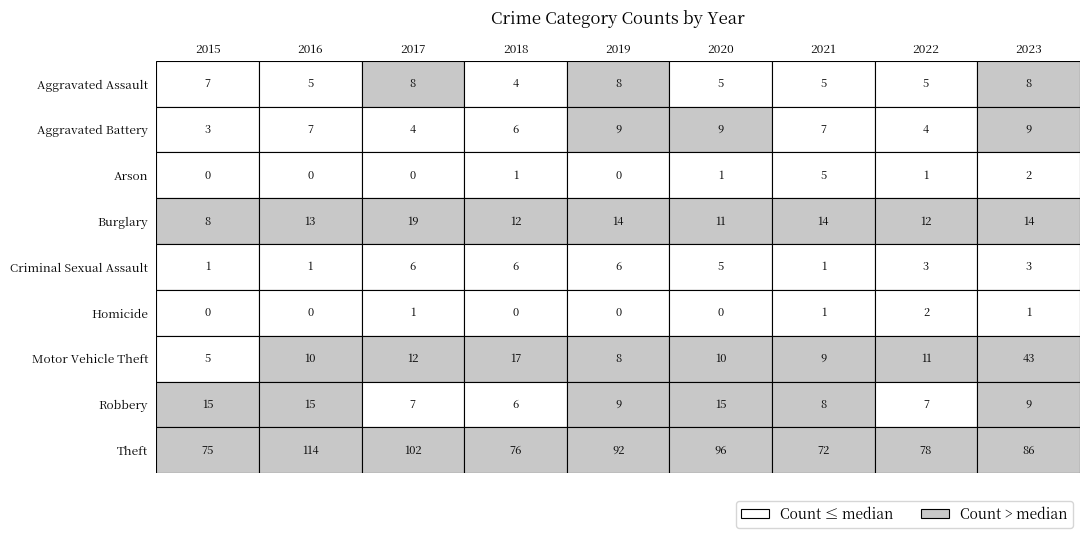

Is it true that Robbery equals 7 at 2022?

True